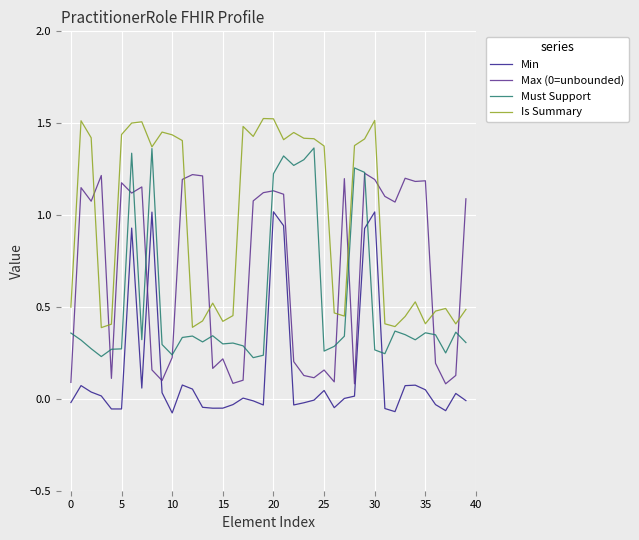

Which series has the largest total across all categories?

Is Summary